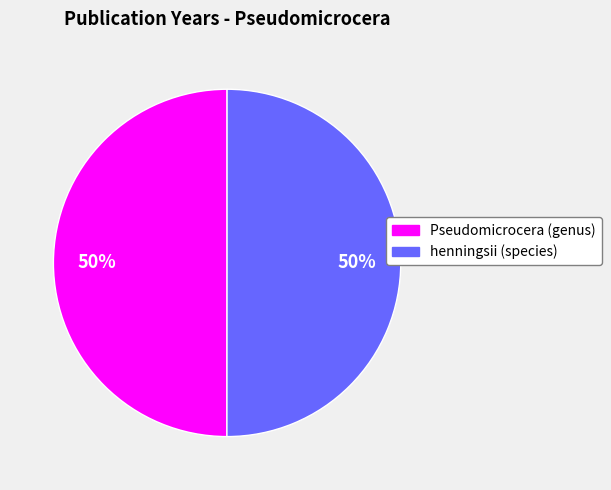

Do Pseudomicrocera (genus) and henningsii (species) together represent more than half of the pie?

Yes